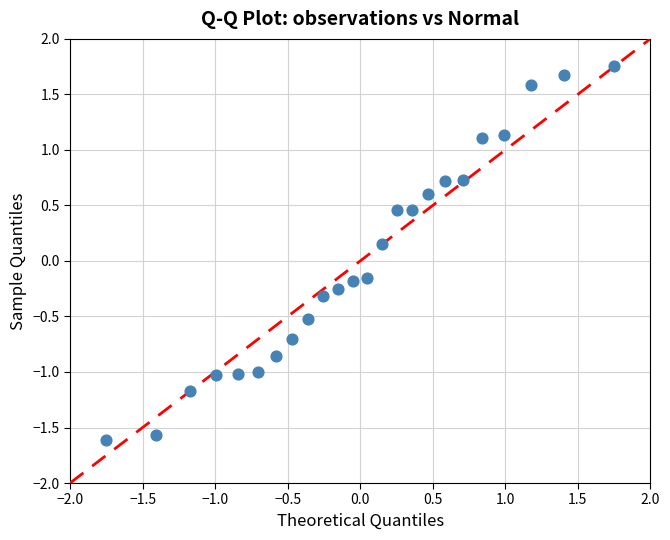

What is the range of X values (max minus min)?

3.5